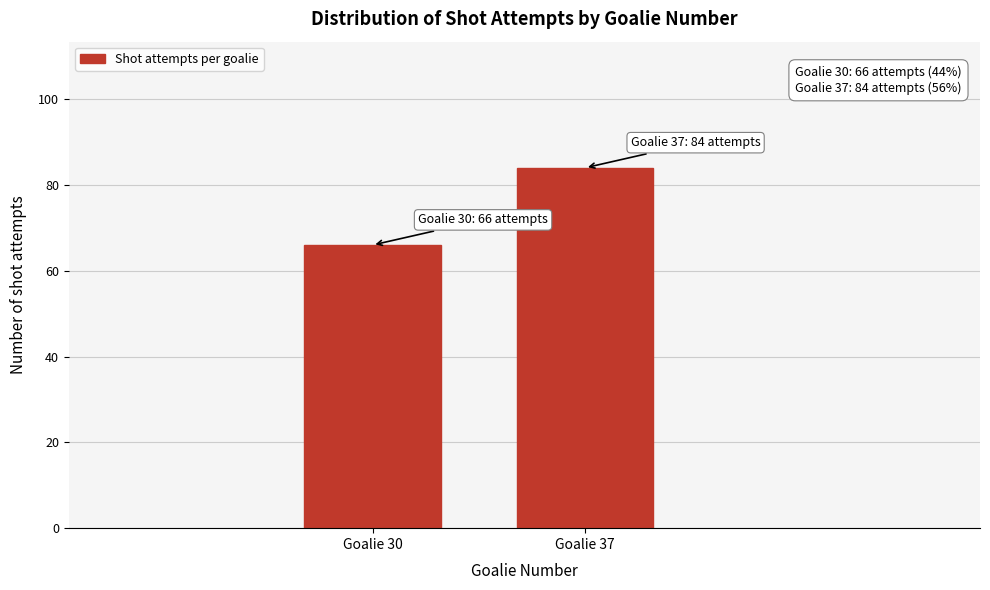

Reading right to left, transcribe all the data shown in this chart.

84	66